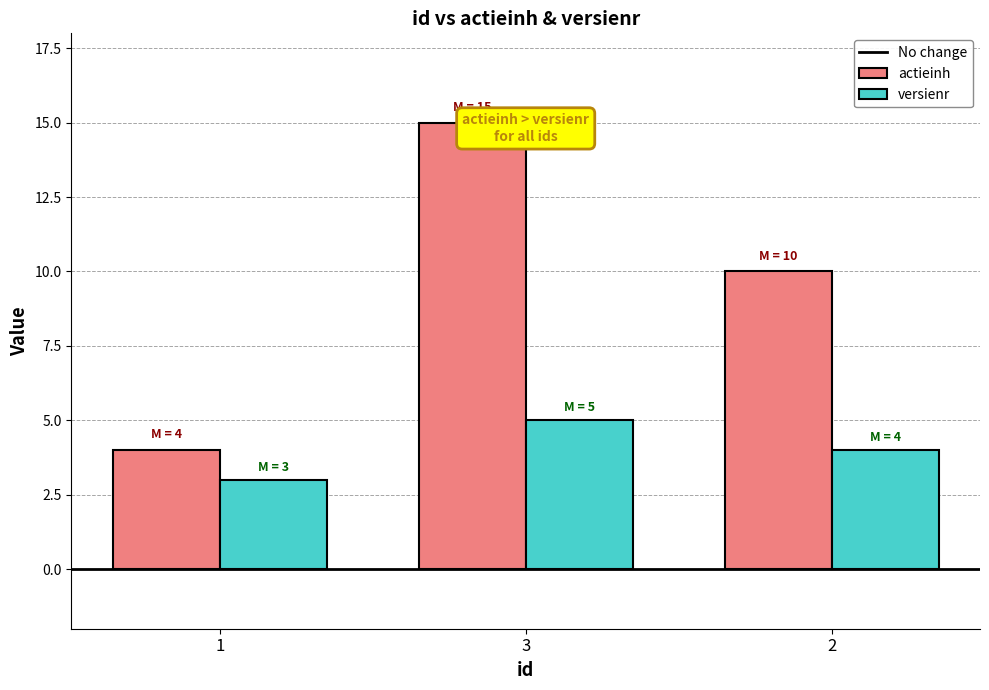

What is the total value across all series at 1?

7